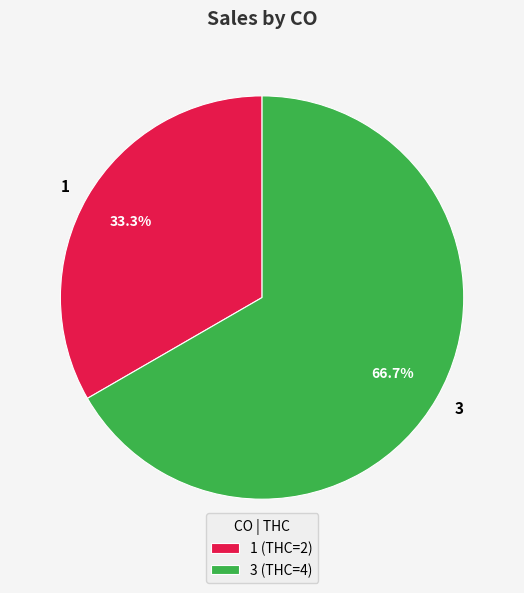

To the nearest percent, what portion does 1 represent?

33%